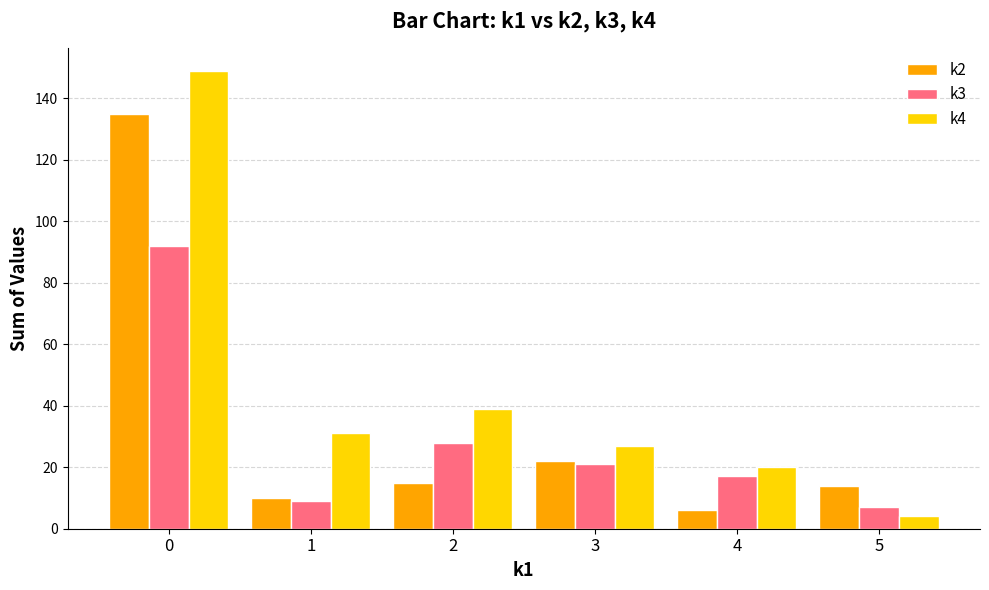

What are all the series names shown in the legend?

k2, k3, k4